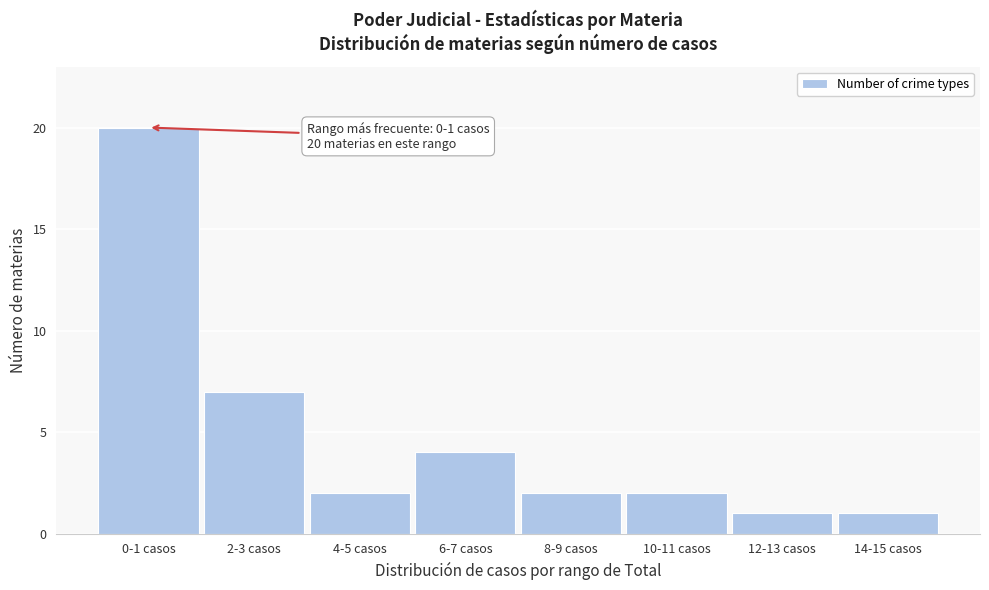

Reading left to right, transcribe all the data shown in this chart.

0-1 casos=20	2-3 casos=7	4-5 casos=2	6-7 casos=4	8-9 casos=2	10-11 casos=2	12-13 casos=1	14-15 casos=1